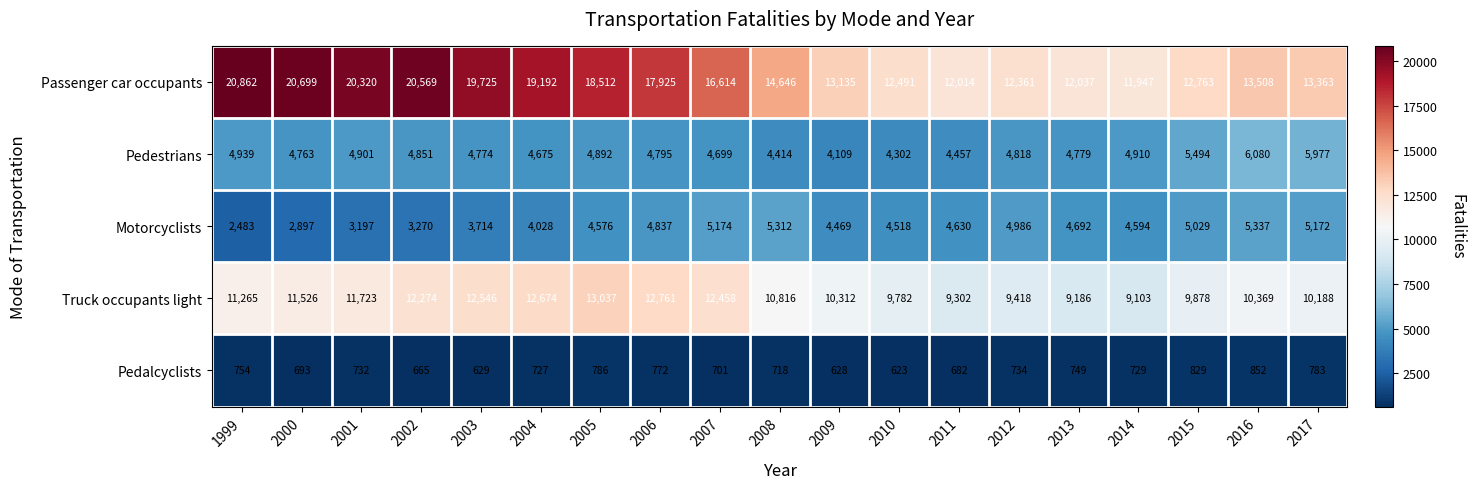

What is the difference between the maximum and minimum values in the Pedalcyclists series?

229